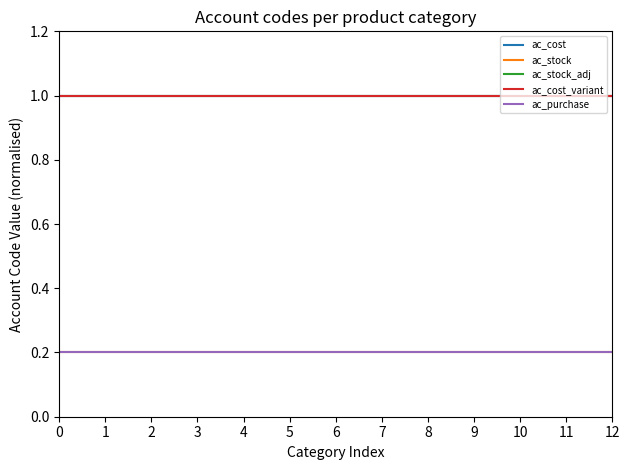

Does the chart have visible grid lines?

No